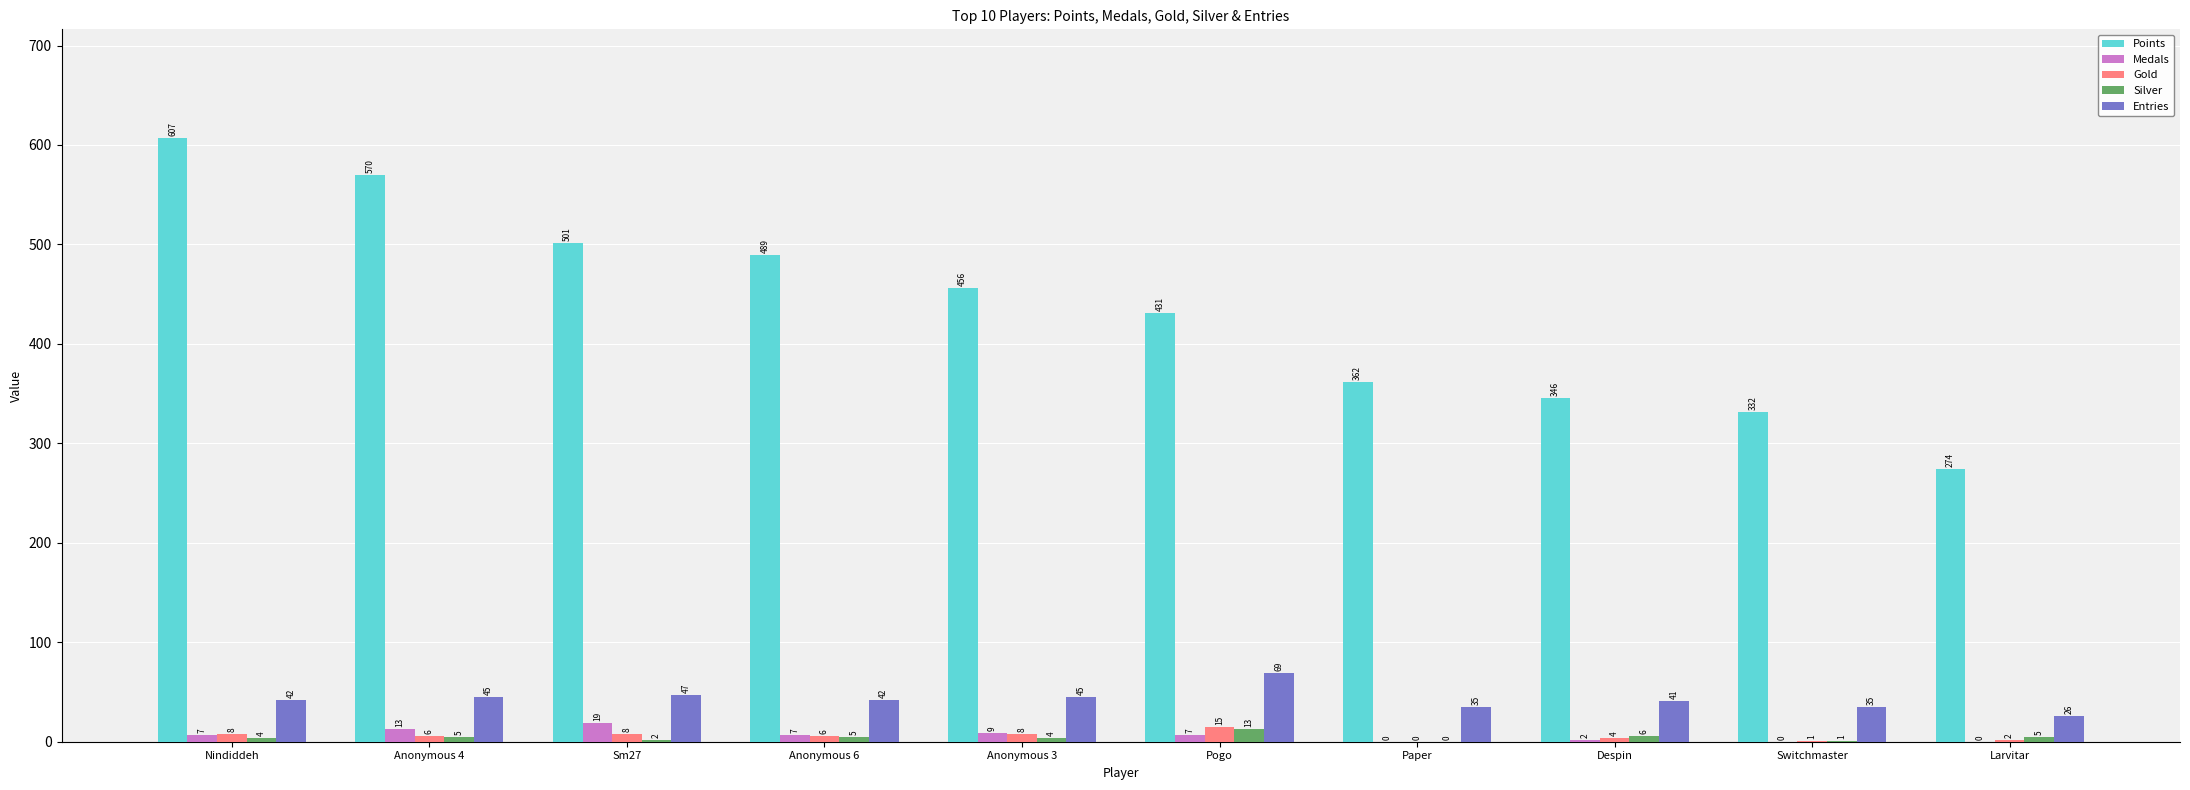

The Silver series shows 5 at Anonymous 6. True or false?

True